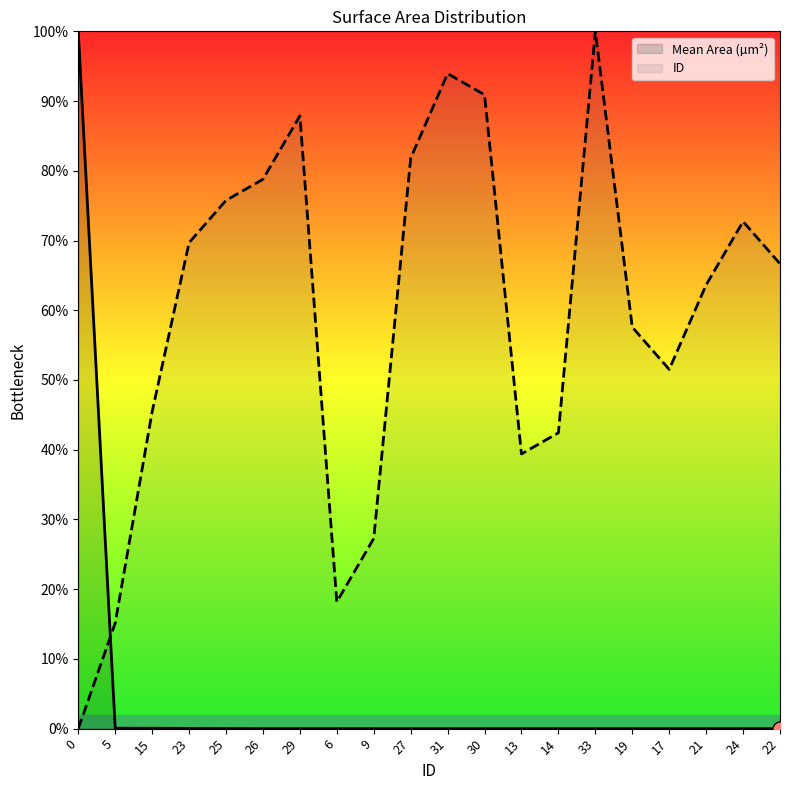

Which series has the widest spread of Y values?

Mean Area (µm²)